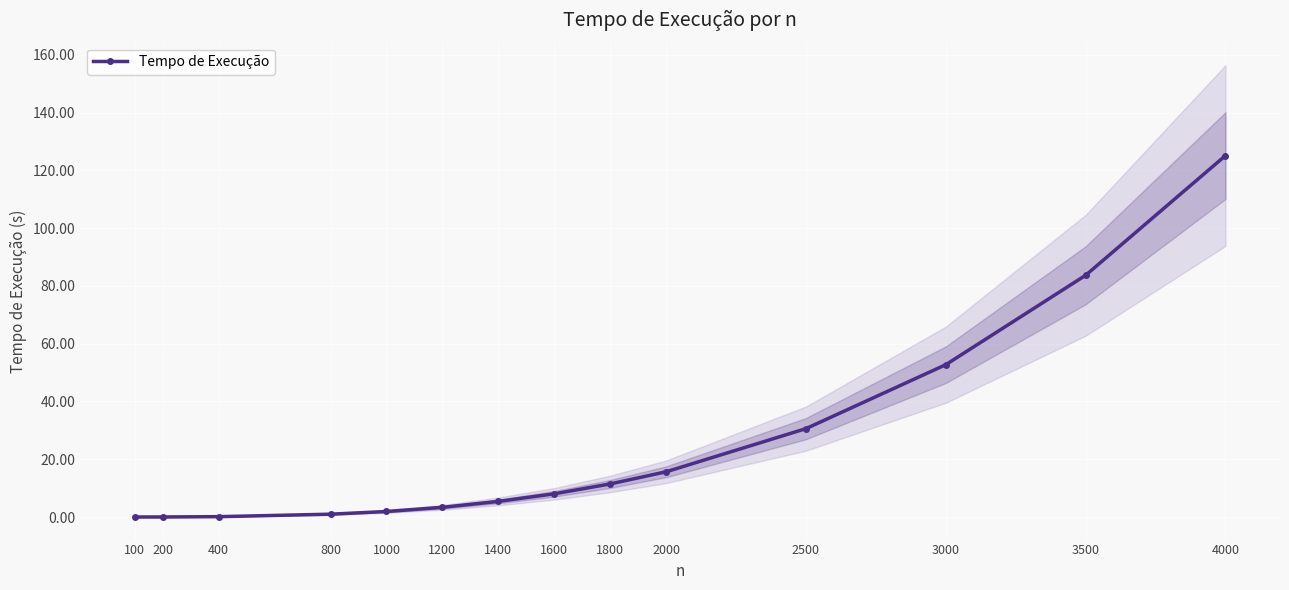

Reading right to left, list all the values displayed in this chart.

4000=125.1	3500=83.7	3000=52.7	2500=30.6	2000=15.7	1800=11.5	1600=8.0	1400=5.4	1200=3.3	1000=1.9	800=1.0	400=0.1	200=0.0	100=0.0